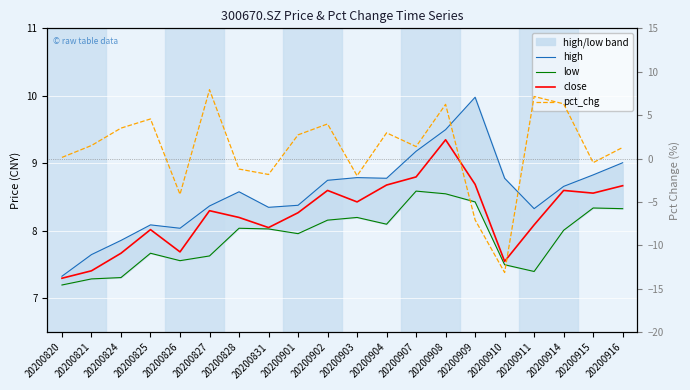

What is the approximate value of close at 20200901?

8.3